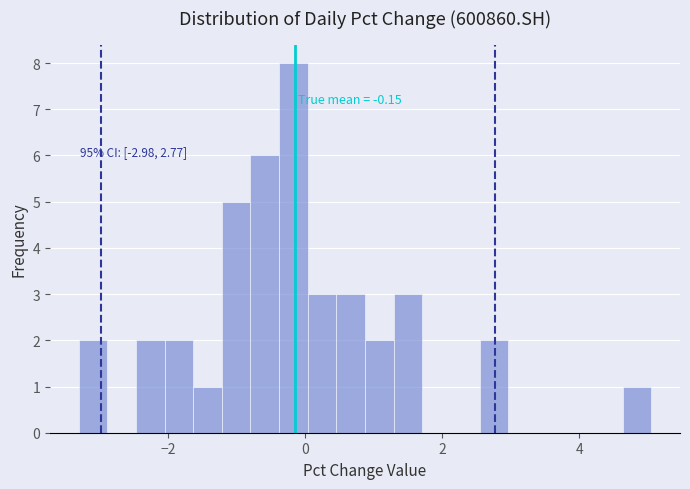

Around what value on the x-axis is the tallest bar? Give the approximate position of its centre, as read against the axis.

-0.2